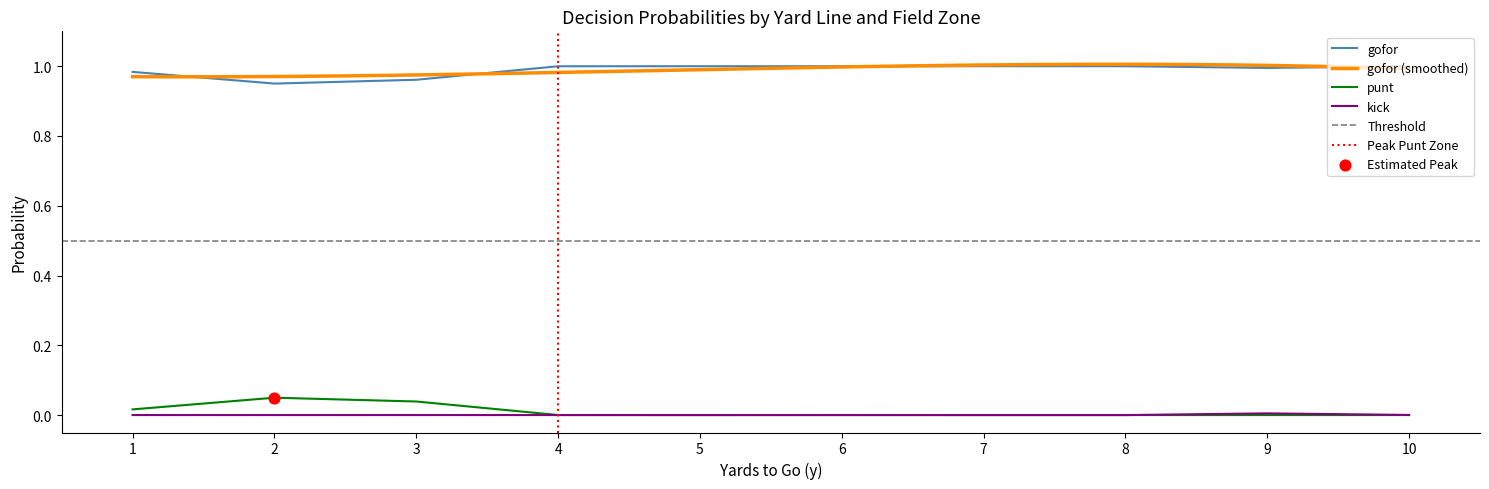

The value of kick at 7 is 0.0. True or false?

True